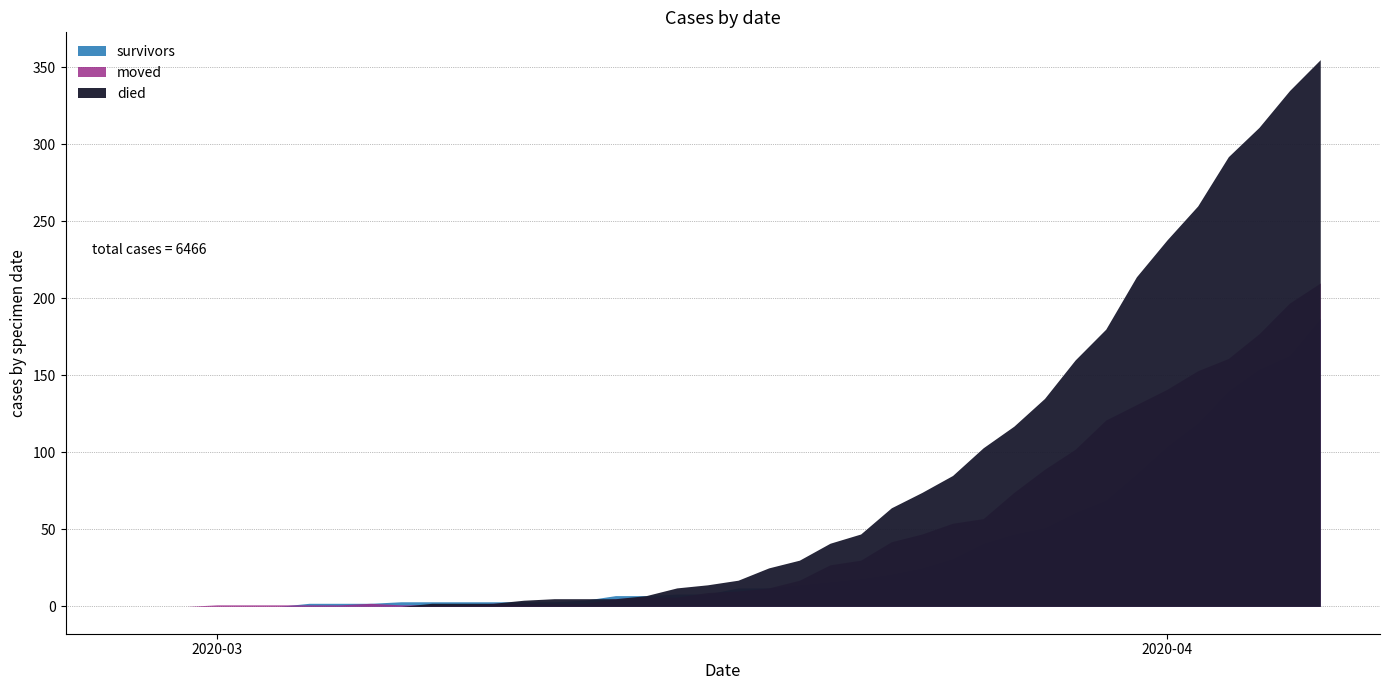

What is the difference between the highest and lowest values at 2020-03-05?

2